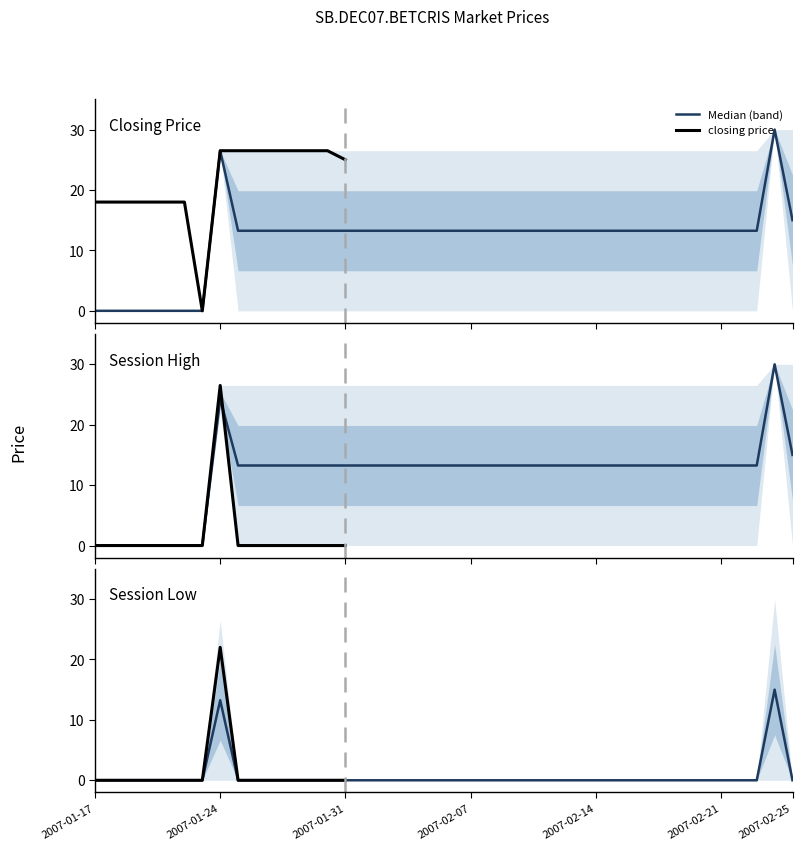

True or false: session low and session high cross at least once.

False